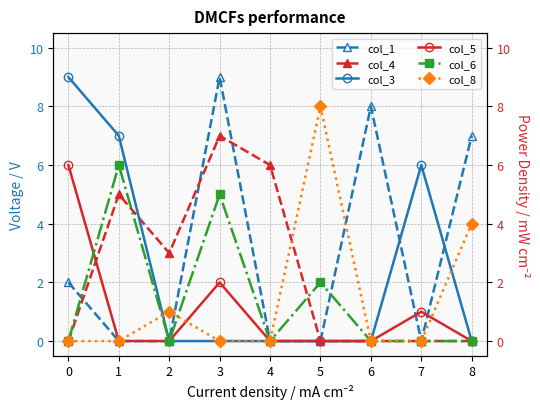

Where is the first local maximum for col_4?

1